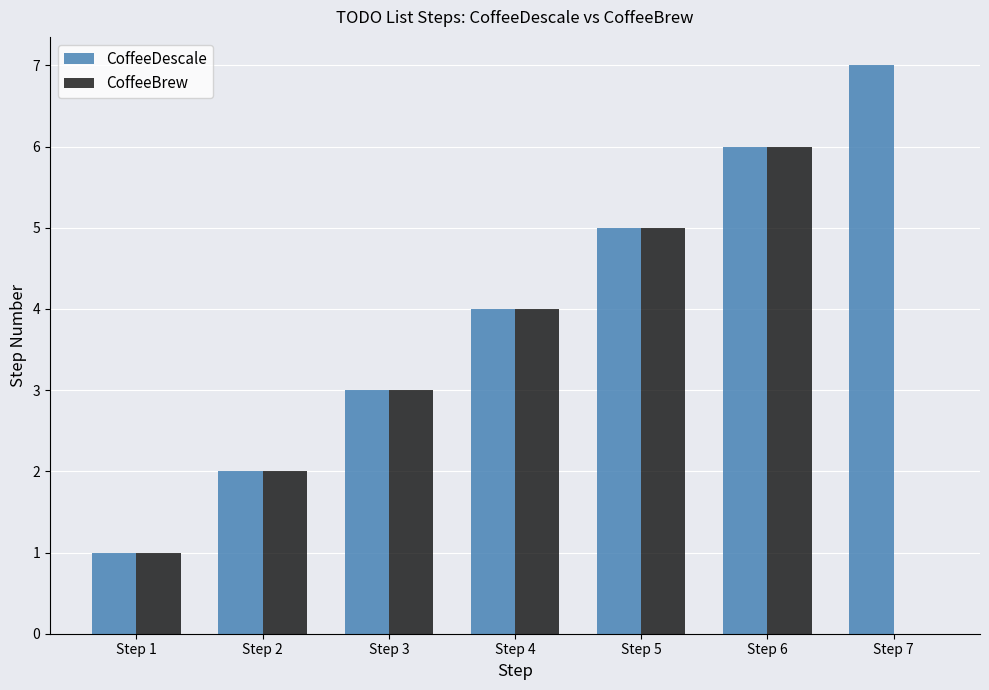

The value of CoffeeDescale at Step 4 is 4. True or false?

True